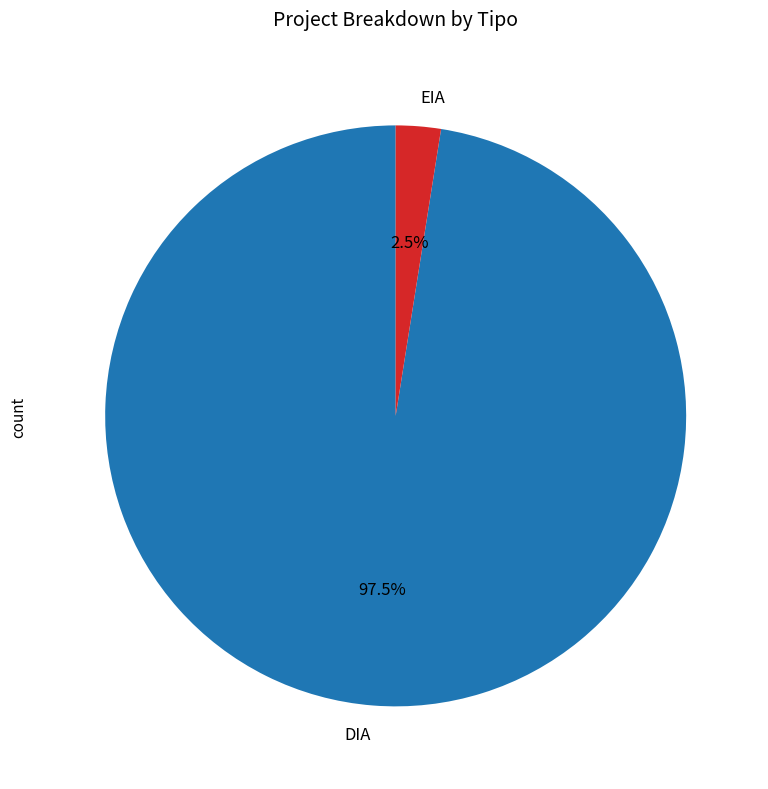

Does any single category account for the majority?

Yes